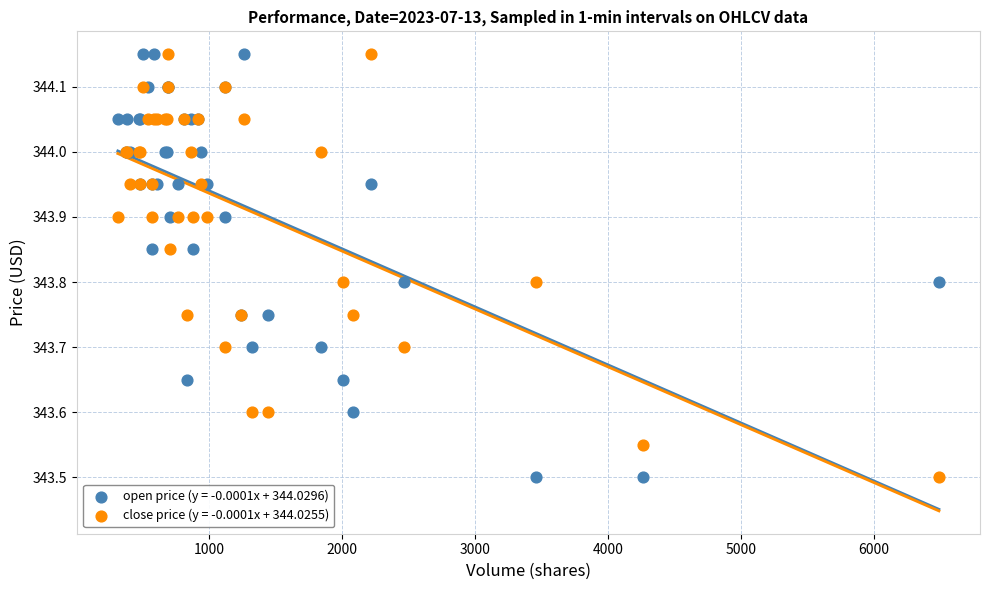

What is the X range (max minus min) for the scatter plot?

6173.0